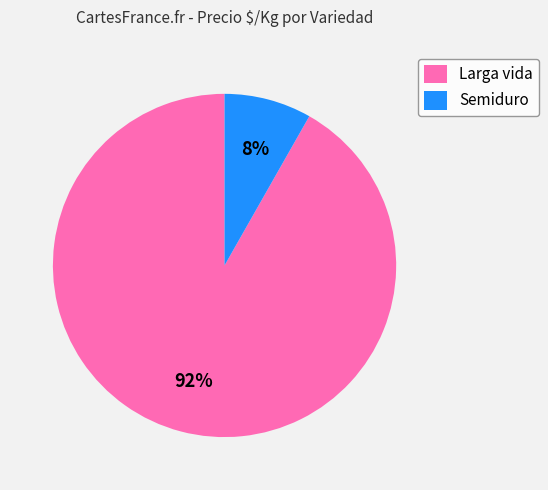

How many slices are in this pie chart?

2